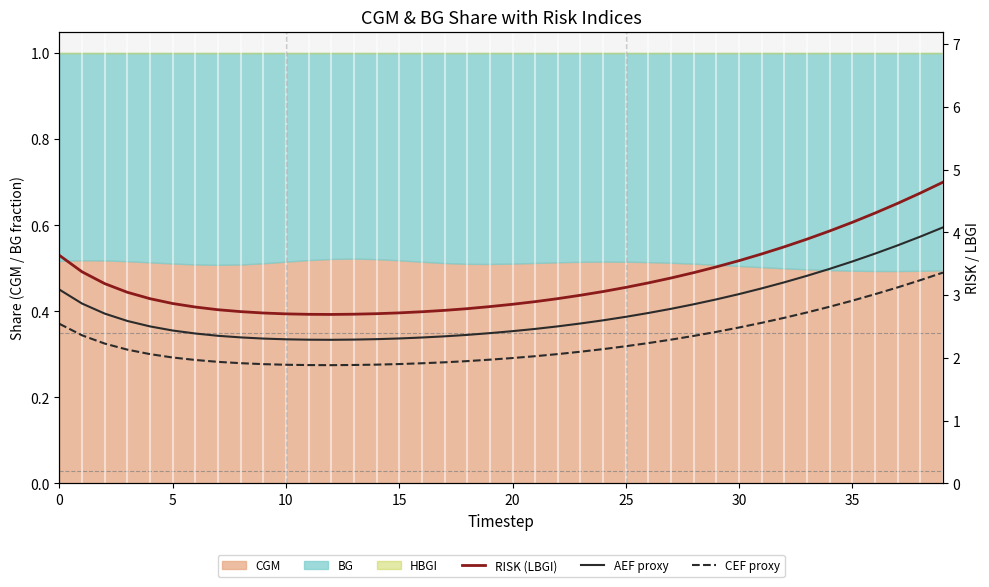

What is the smallest value displayed?

1.9